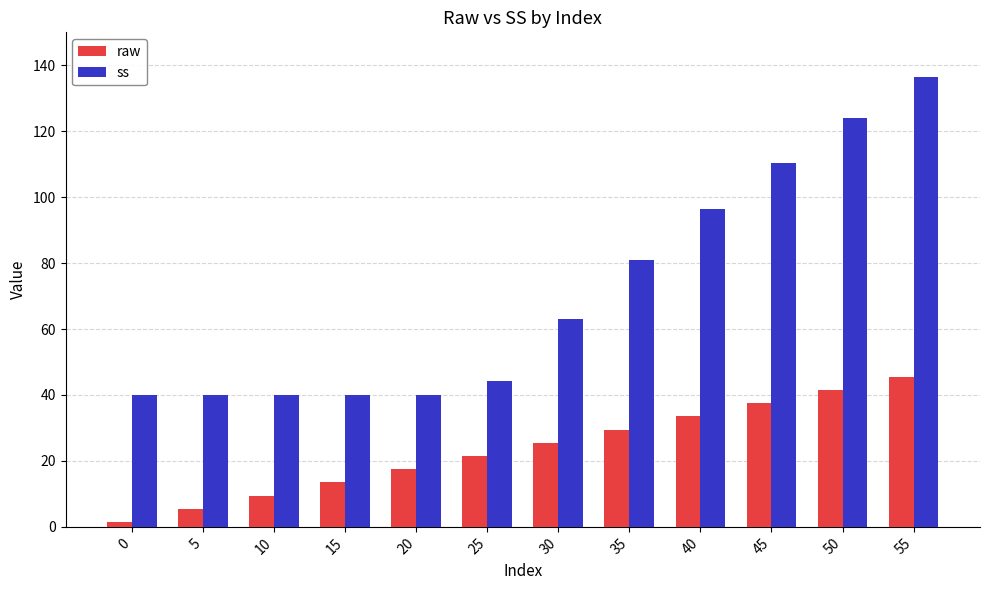

What is the spread (max minus min) of values at 45?

73.0